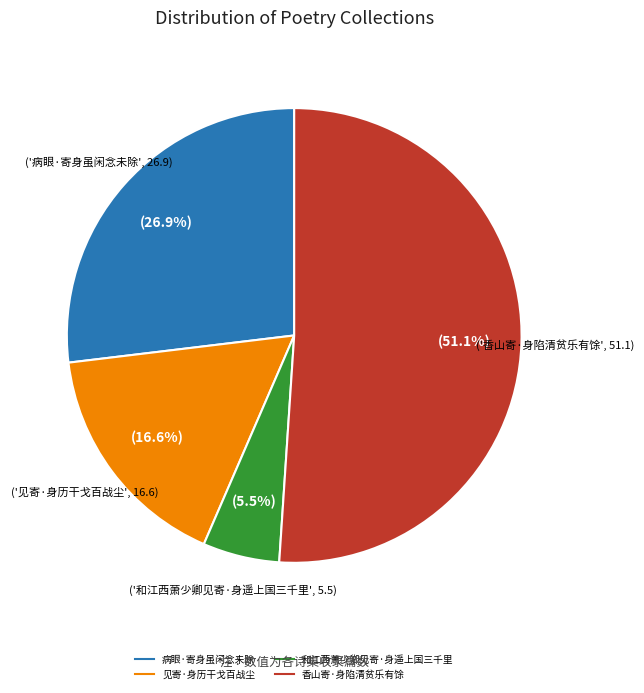

How many segments does this pie chart have?

4